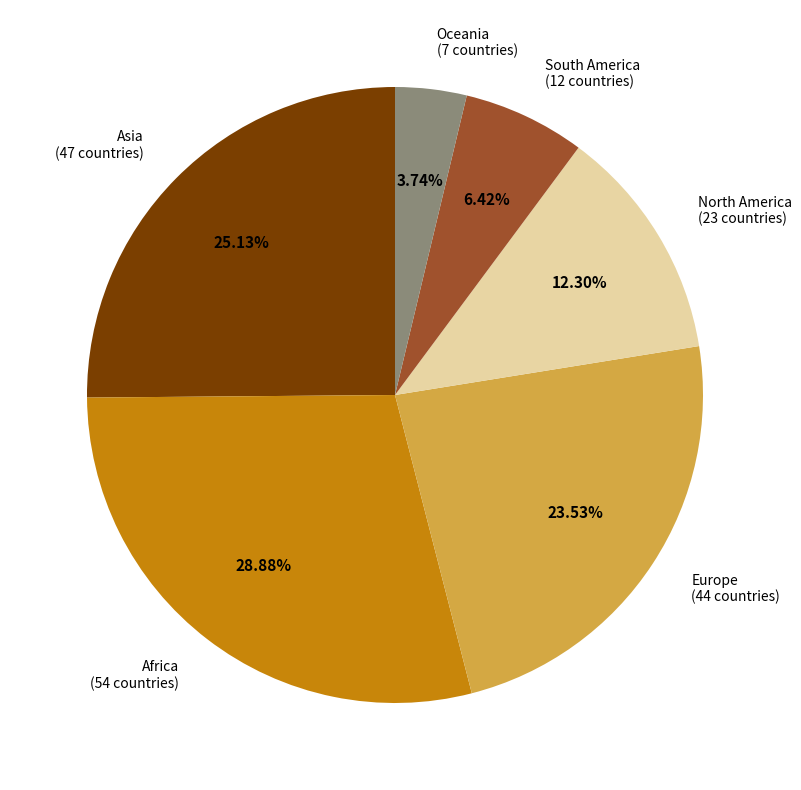

Is there a majority slice in this chart?

No